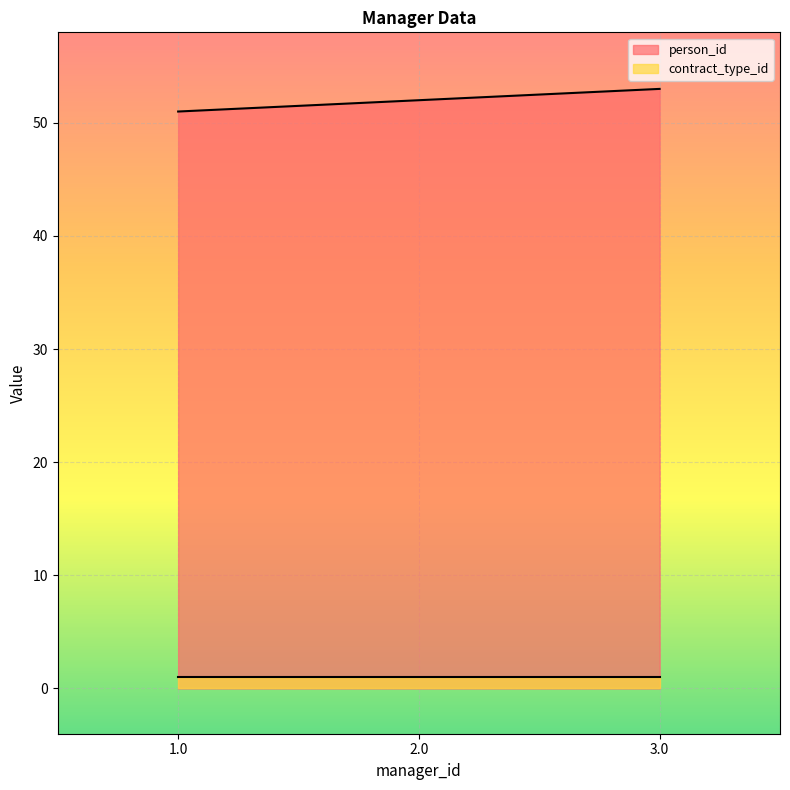

What is the label of the 3rd point from the left?

3.0